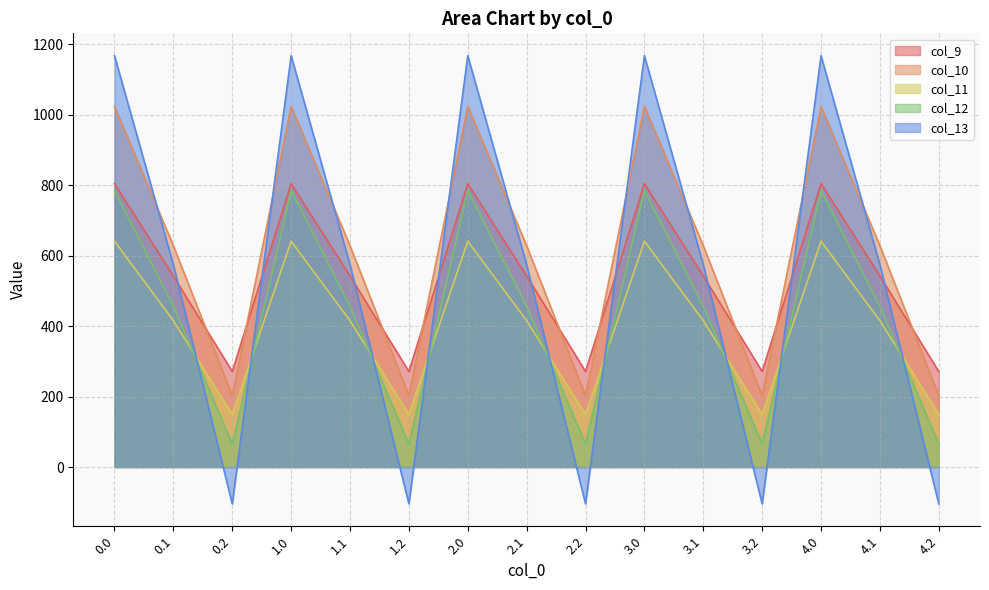

How many lines are shown in the chart?

5